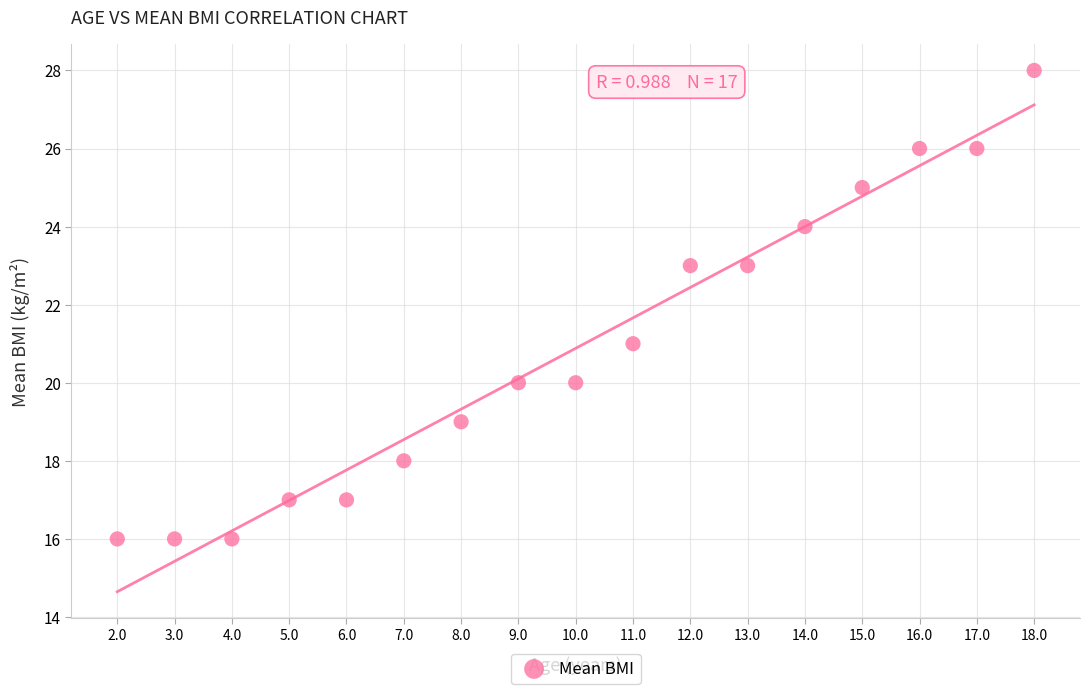

What is the range of Y values (max minus min)?

12